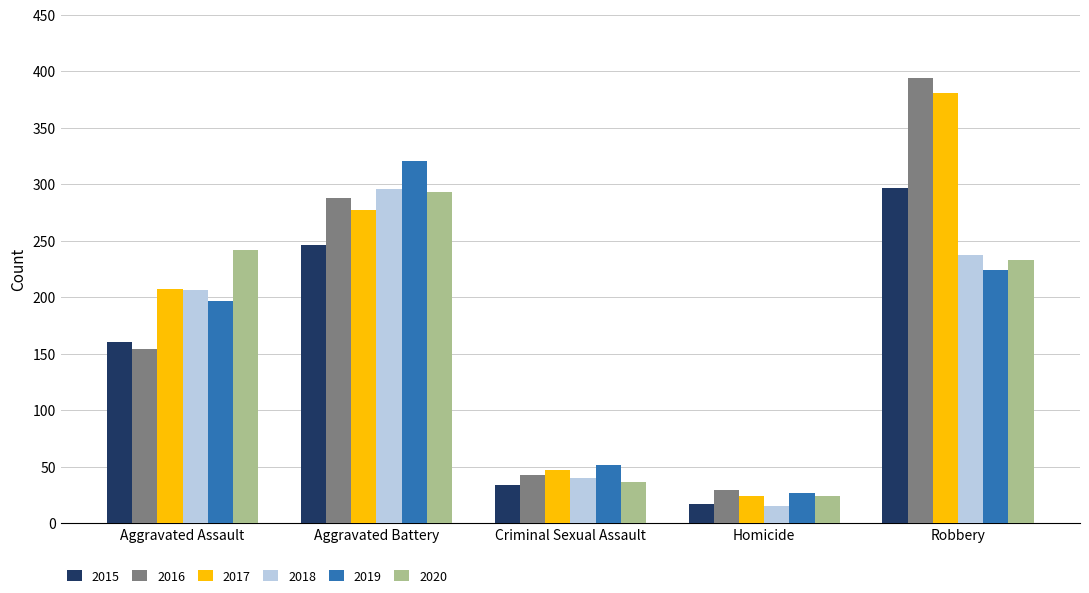

Is the value of 2019 at Aggravated Battery greater than the value of 2018 at Aggravated Battery?

Yes